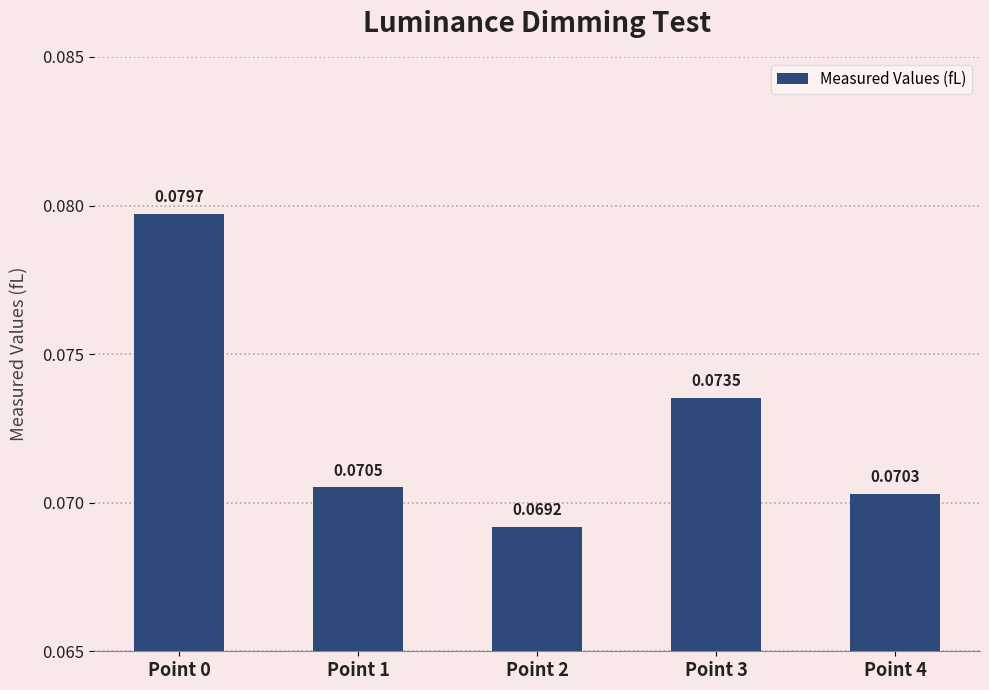

What is the sum of all values?

0.4